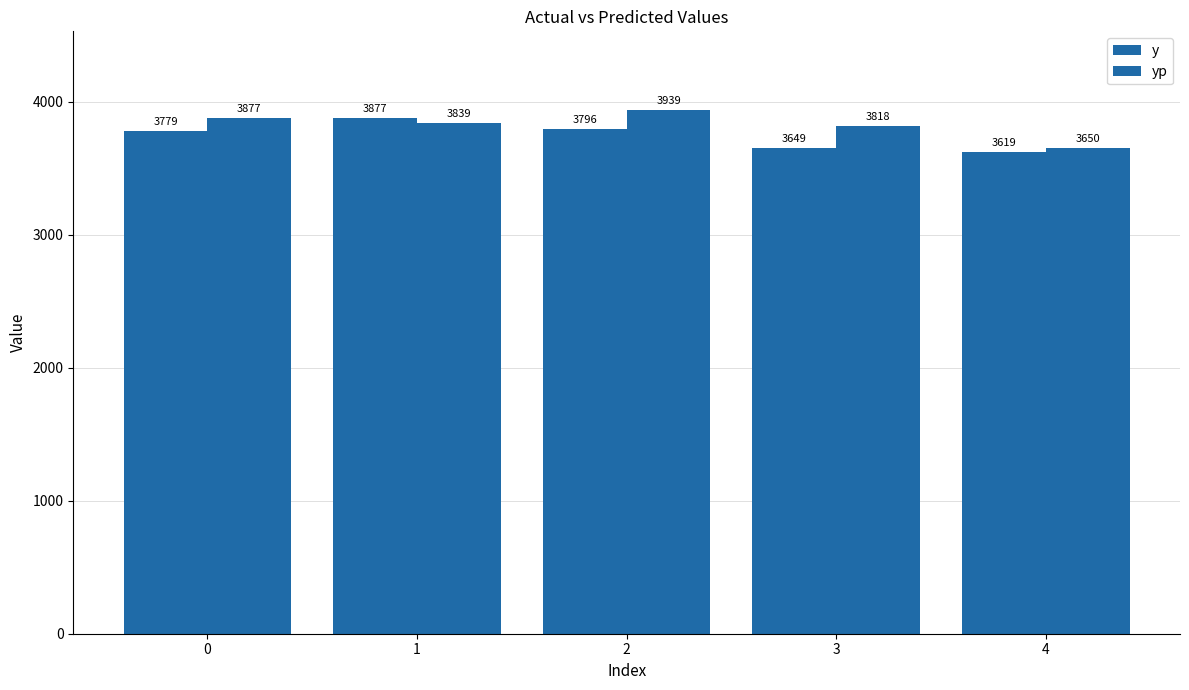

Does the chart contain stacked bars?

No